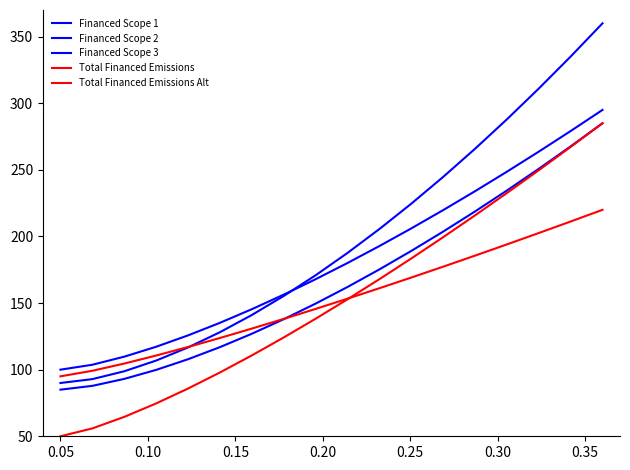

What is the value of the Financed Scope 2 point at the 8th from the left?

156.3